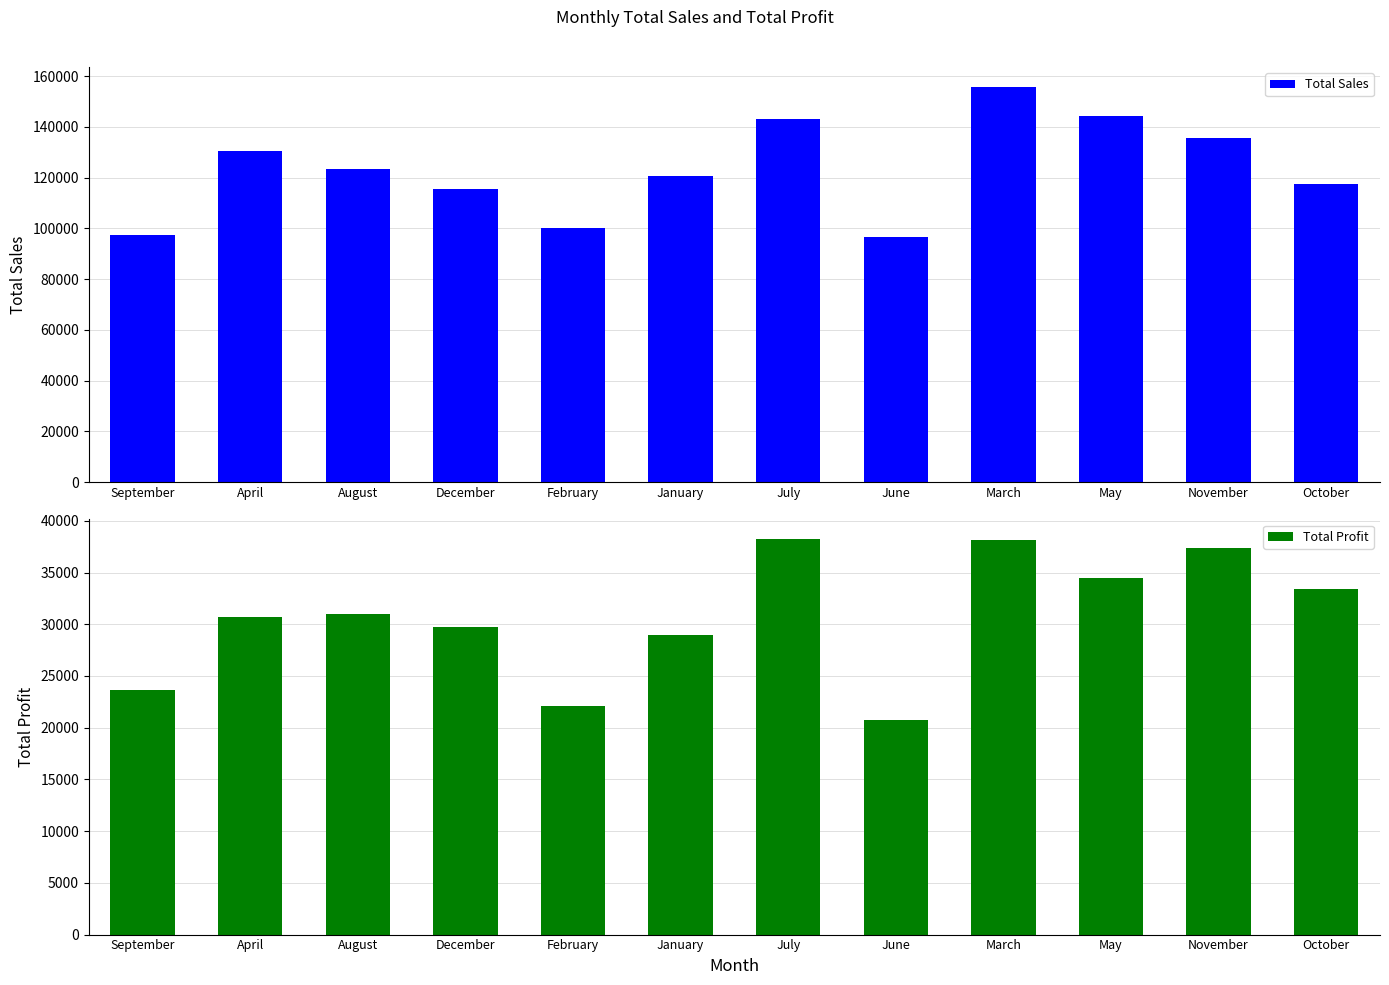

Between January and December, which is larger?

January